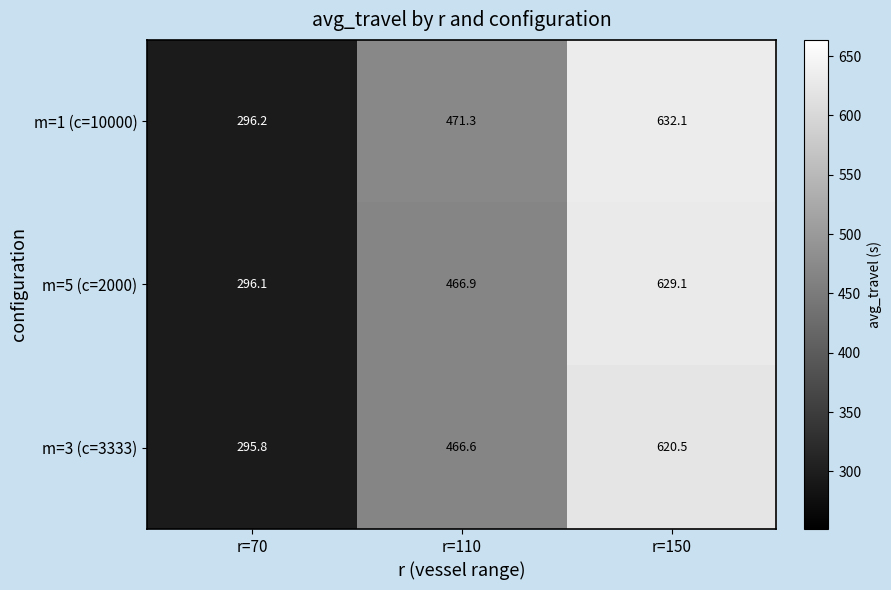

Which series has the largest range (max minus min)?

m=1 (c=10000)